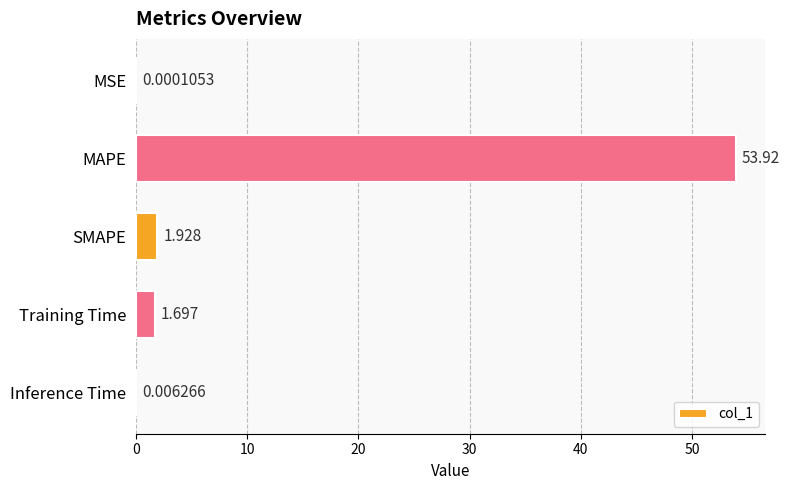

Which has a higher value, Training Time or MSE?

Training Time